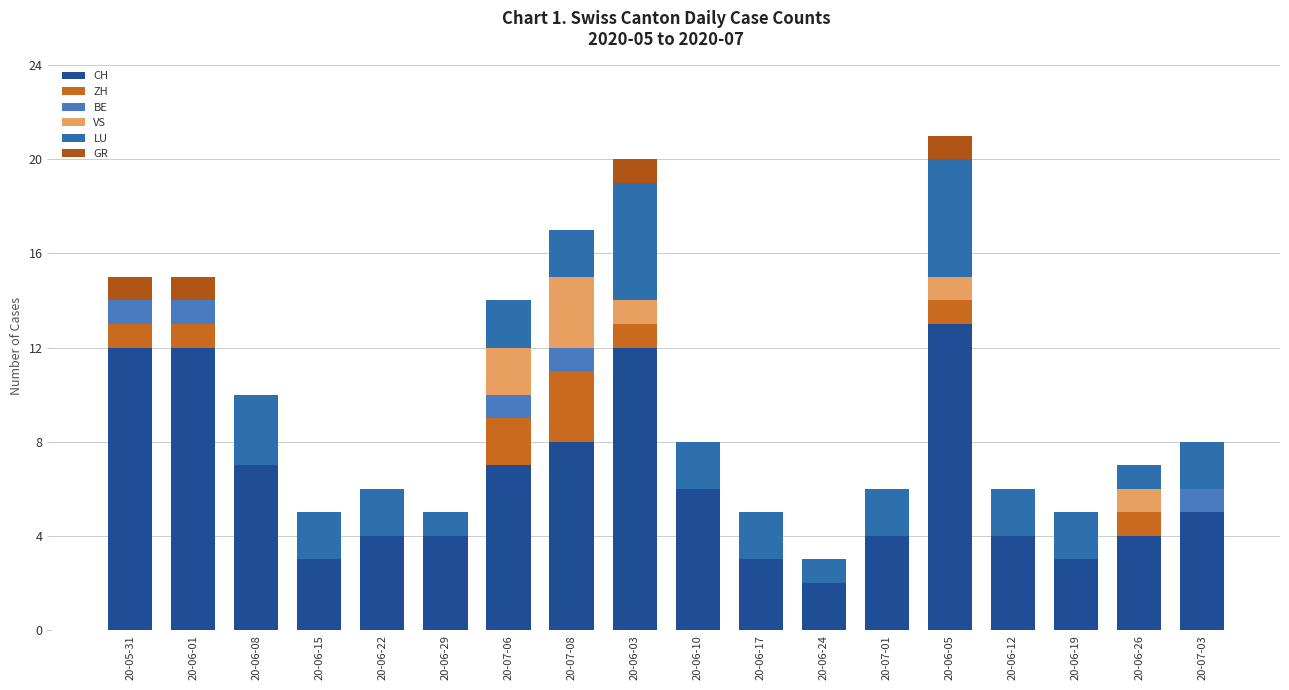

What is the label of the 1st bar from the left?

20-05-31